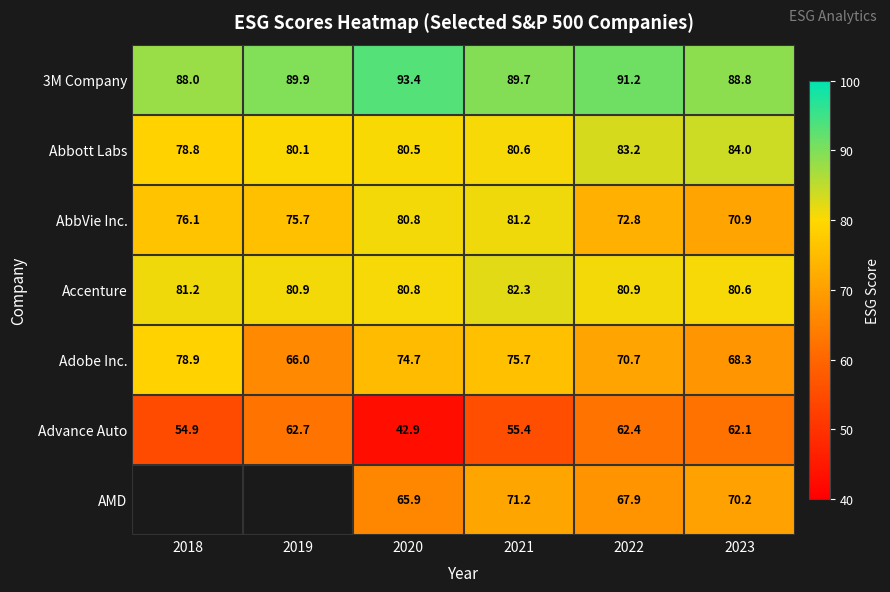

Which category has the lowest value across all series?

2020